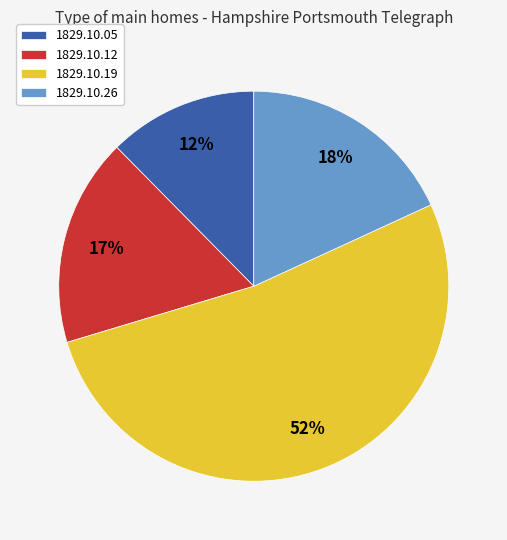

How many segments does this pie chart have?

4